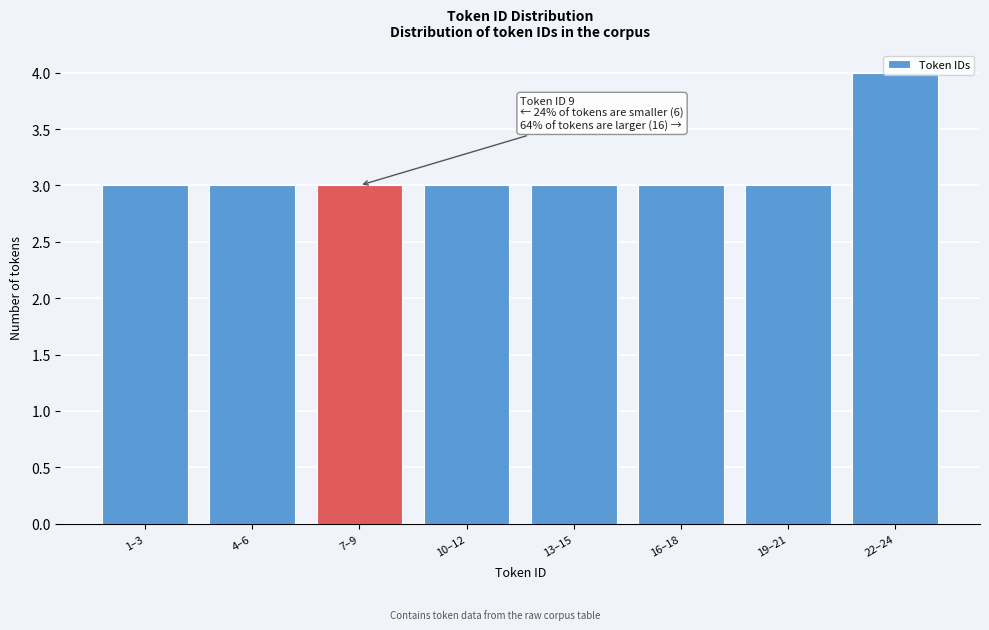

The chart shows a value of 1 at 16–18. True or false?

False